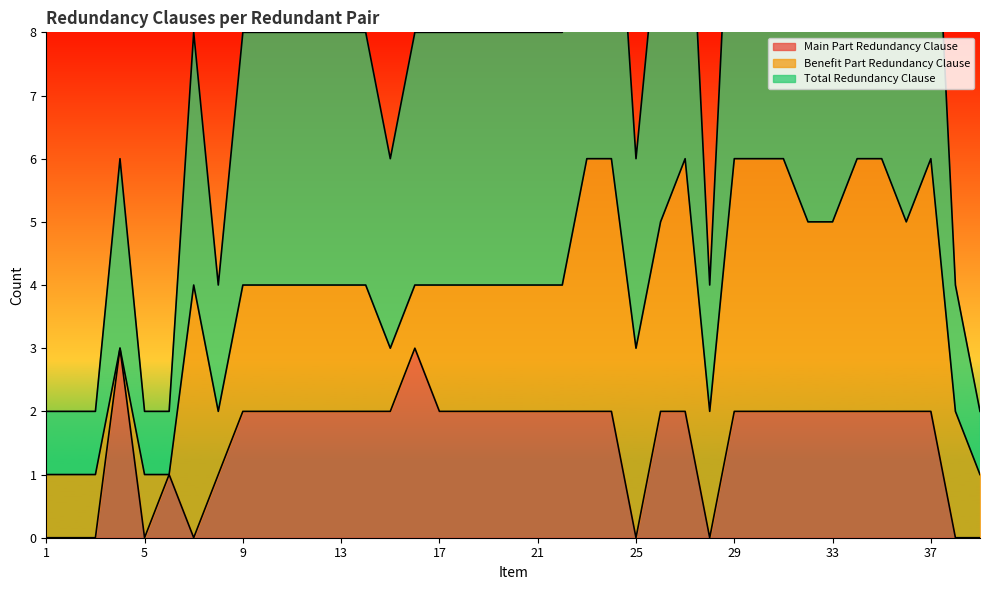

At which category does Total Redundancy Clause reach its first local valley?

8